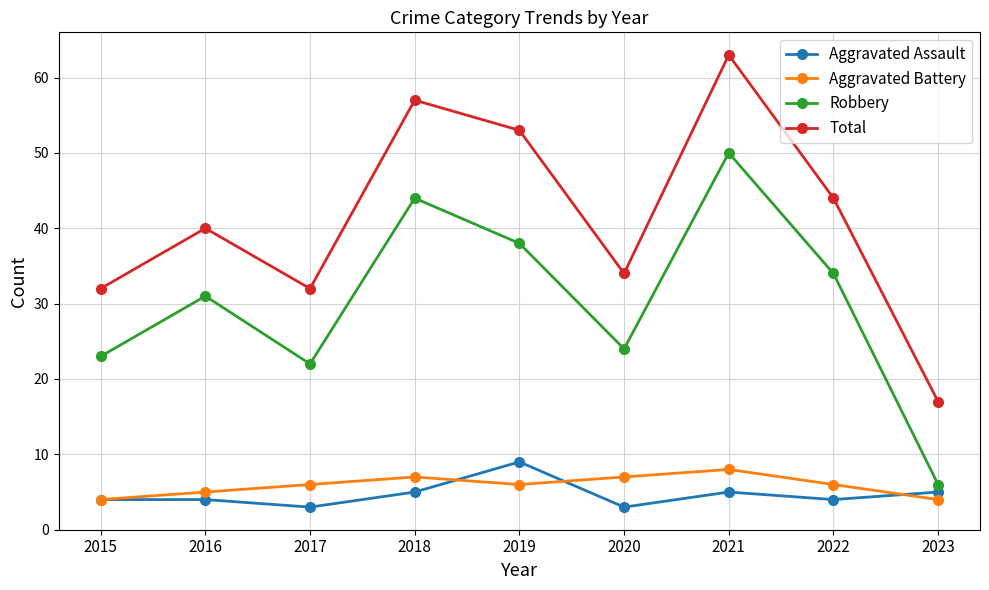

What is the difference between the maximum and second lowest values in the Aggravated Assault series?

6